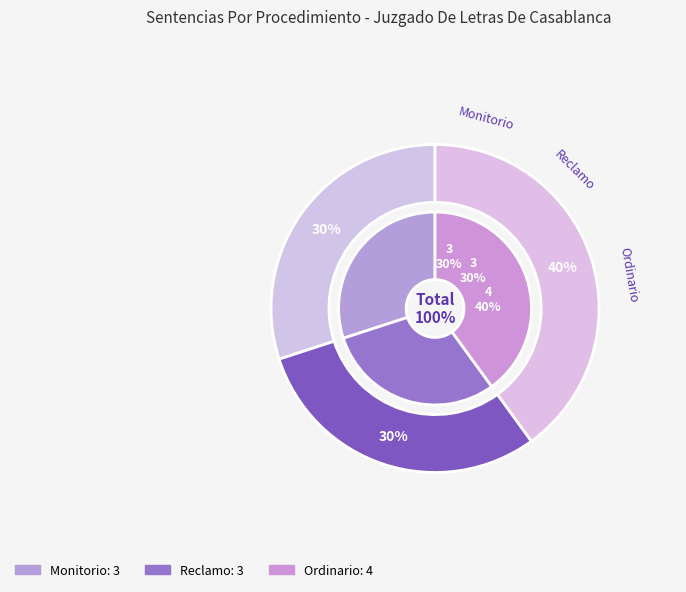

To the nearest percent, what percentage of the pie is Monitorio?

30%